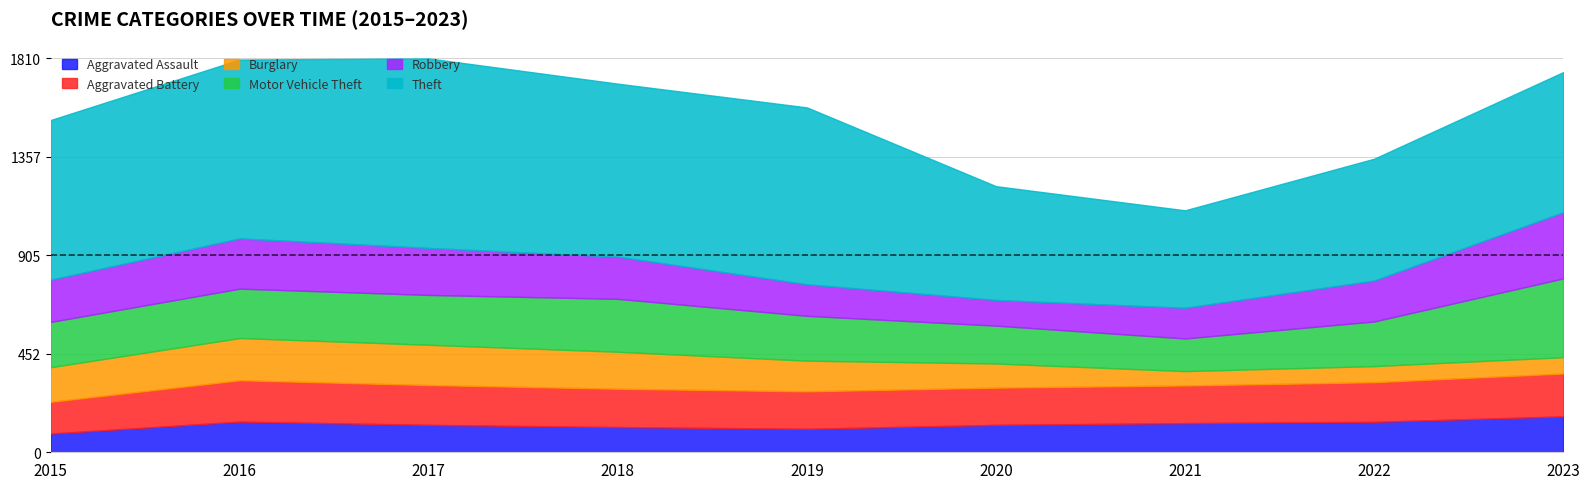

How many categories are shown in the chart?

9